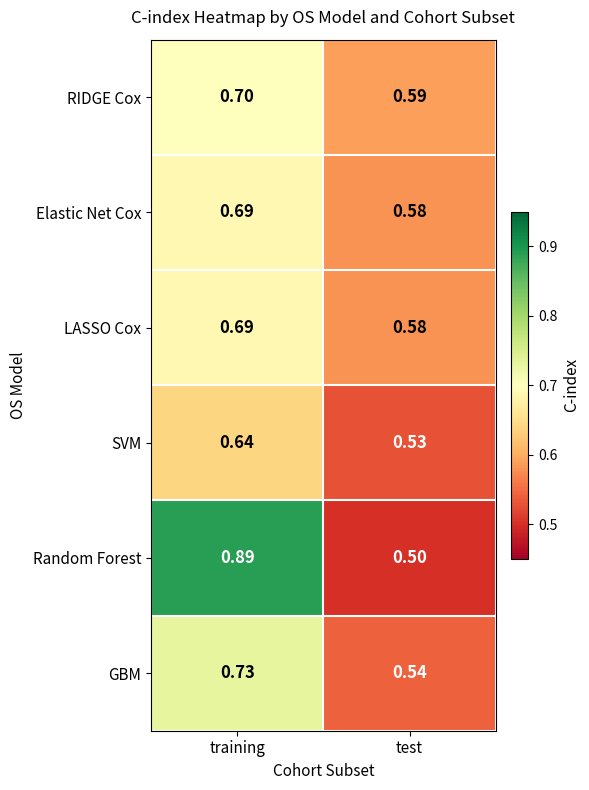

Between training and test, which series saw the biggest shift?

Random Forest